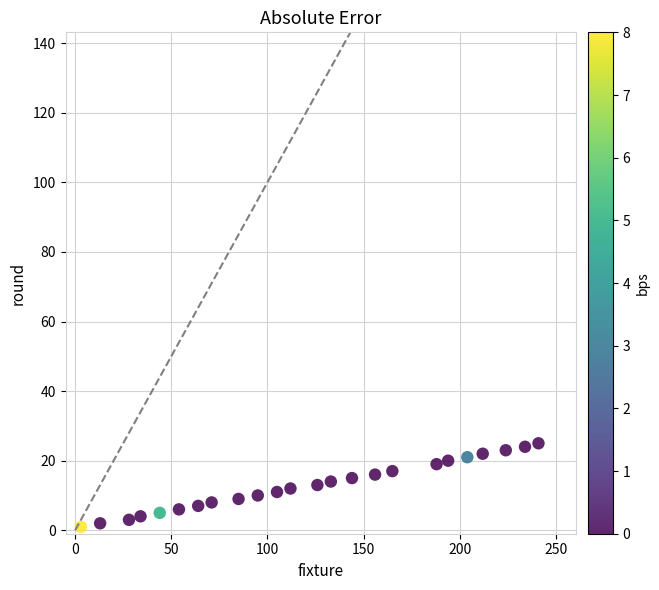

What is the range of X values (max minus min)?

238